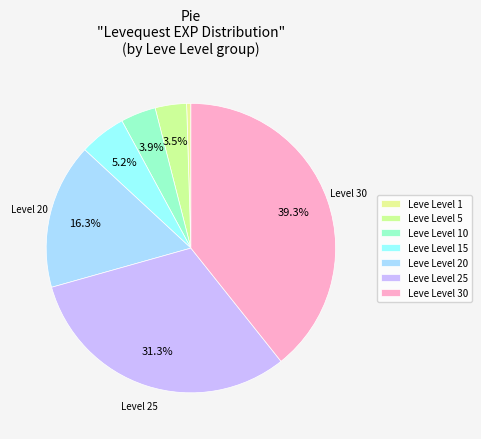

Count the number of slices in the pie.

7